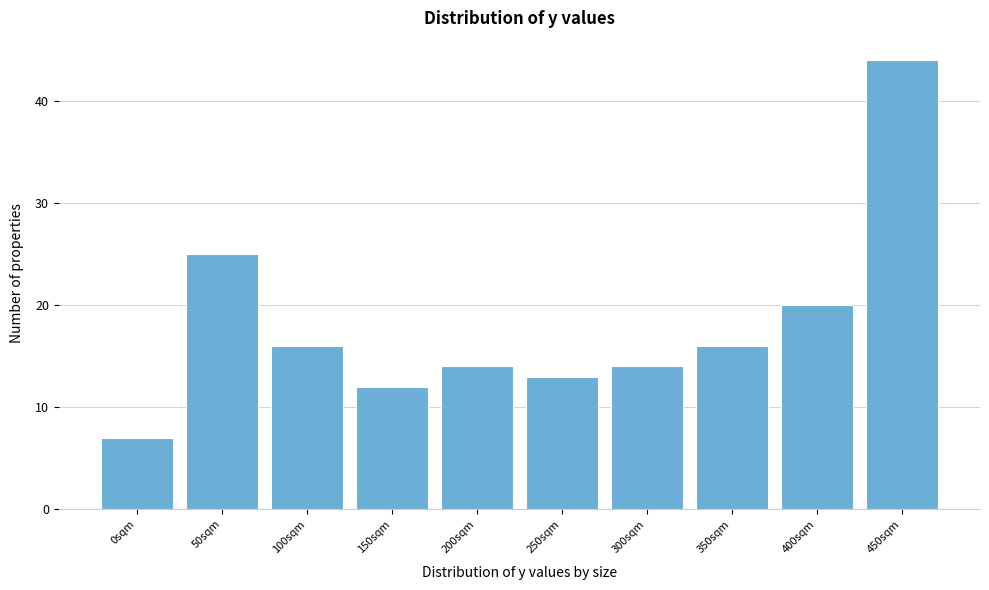

Reading right to left, what are all the values shown in this chart?

44	20	16	14	13	14	12	16	25	7